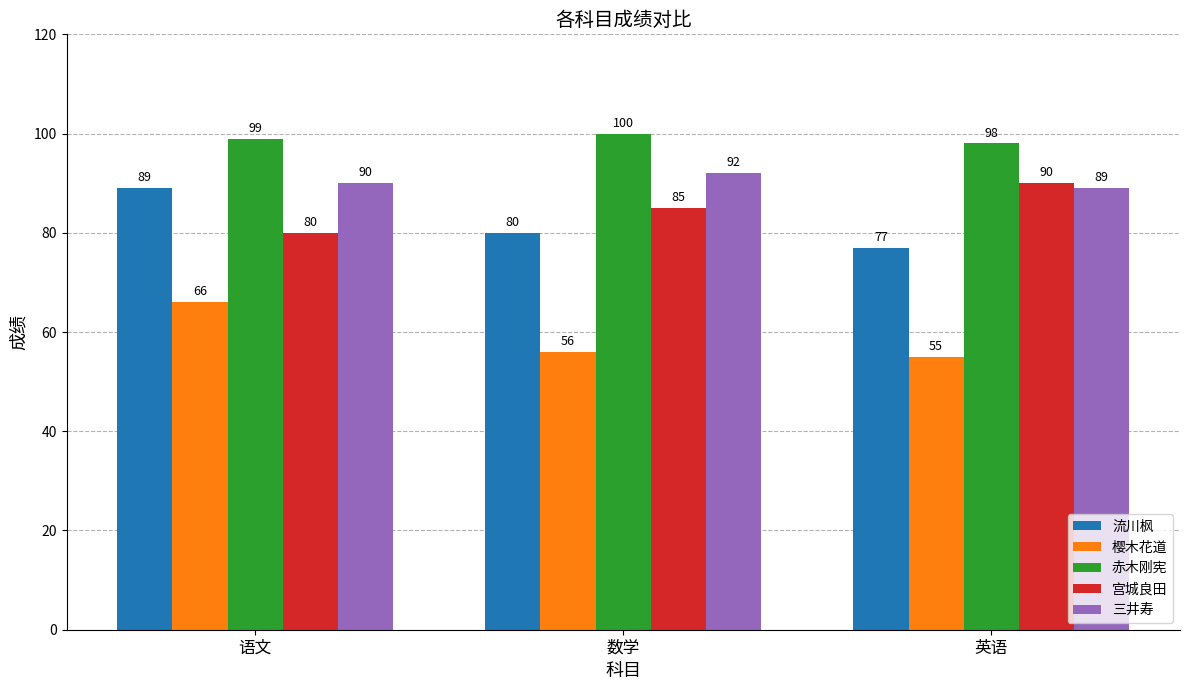

What is the sum of all 宫城良田 values?

255